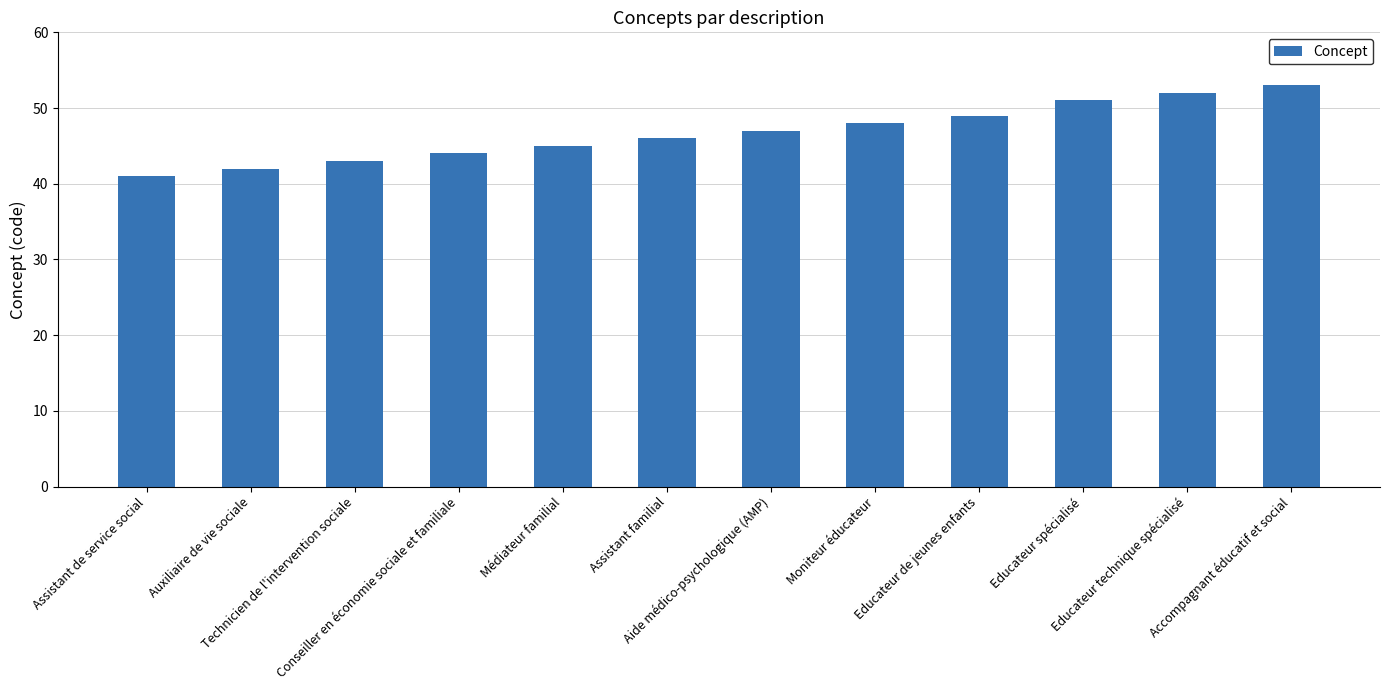

List the labels in order of value, smallest first.

Assistant de service social, Auxiliaire de vie sociale, Technicien de l'intervention sociale, Conseiller en économie sociale et familiale, Médiateur familial, Assistant familial, Aide médico-psychologique (AMP), Moniteur éducateur, Educateur de jeunes enfants, Educateur spécialisé, Educateur technique spécialisé, Accompagnant éducatif et social